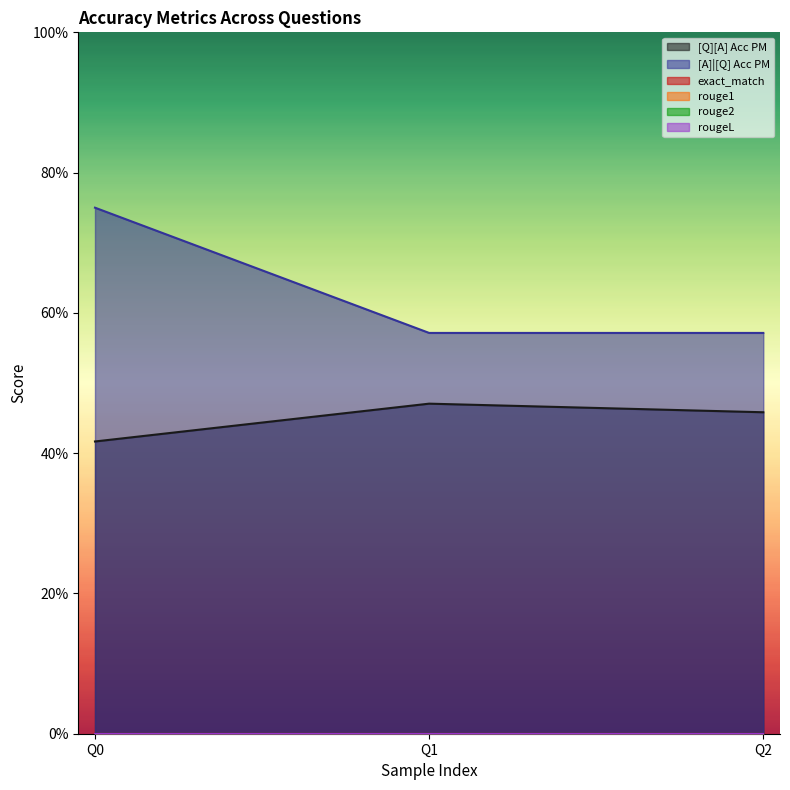

How many categories are shown in the chart?

3